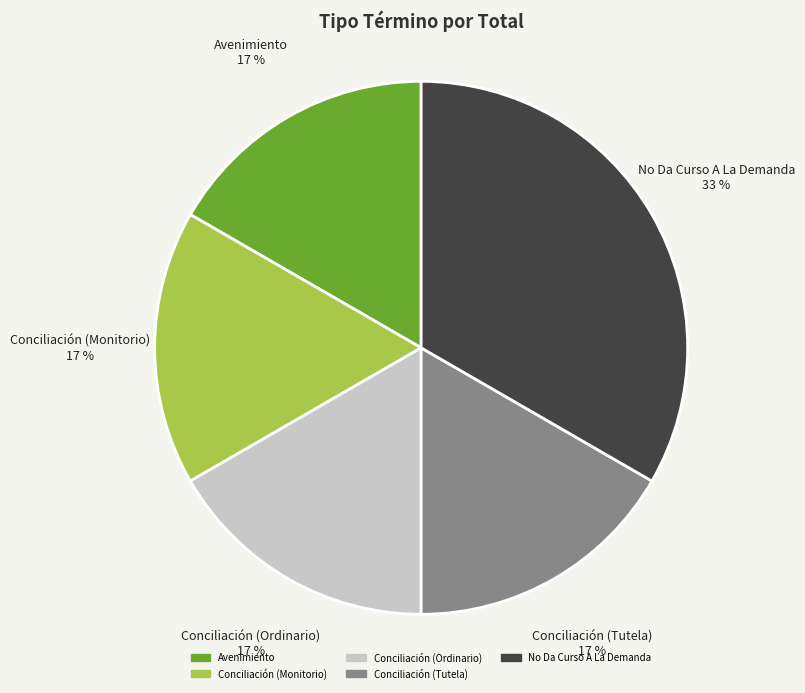

Is there a majority slice in this chart?

No